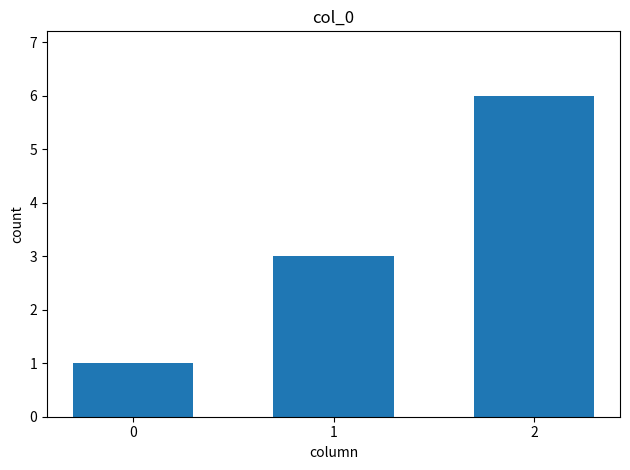

How many values are below 3?

1